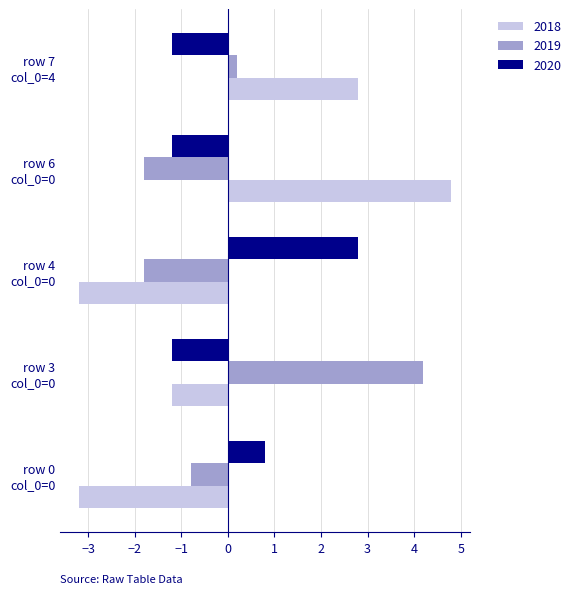

What is the difference between the second highest and minimum values in the 2020 series?

2.0